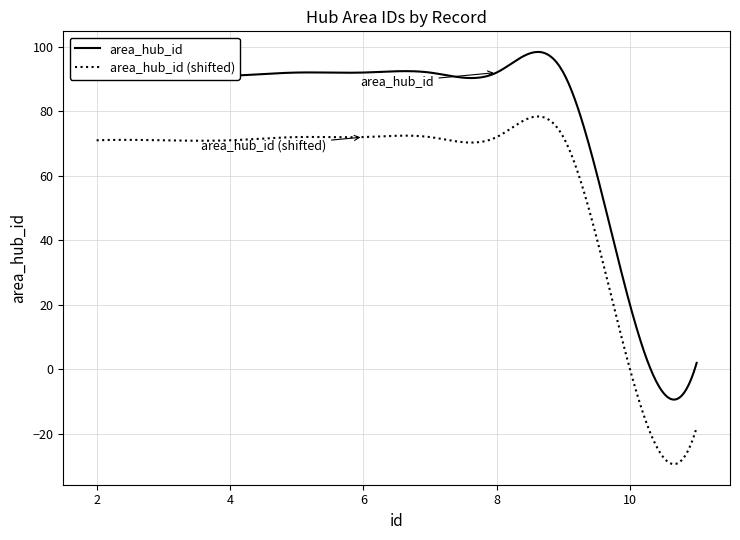

What are all the series names shown in the legend?

area_hub_id, area_hub_id (shifted)